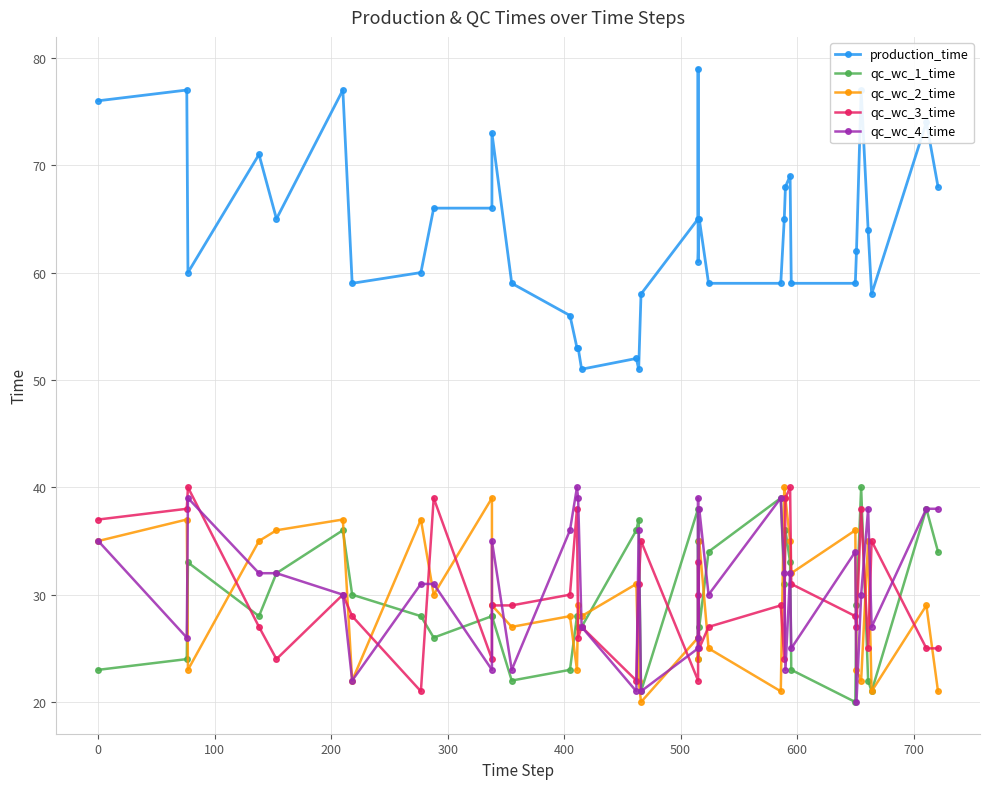

Read the qc_wc_3_time value at 0, to the nearest 10.

40